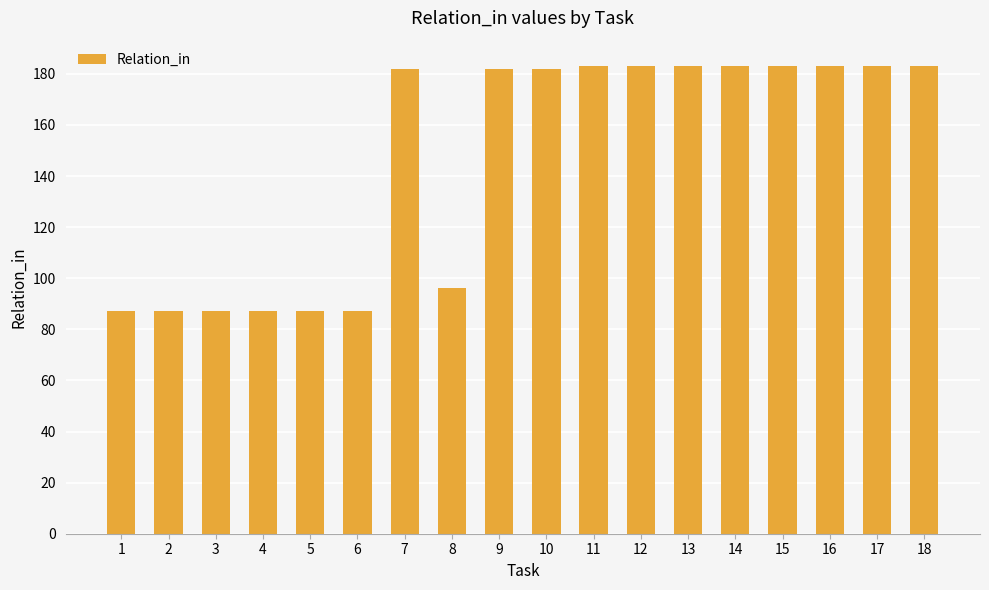

Read the value at 15.

183